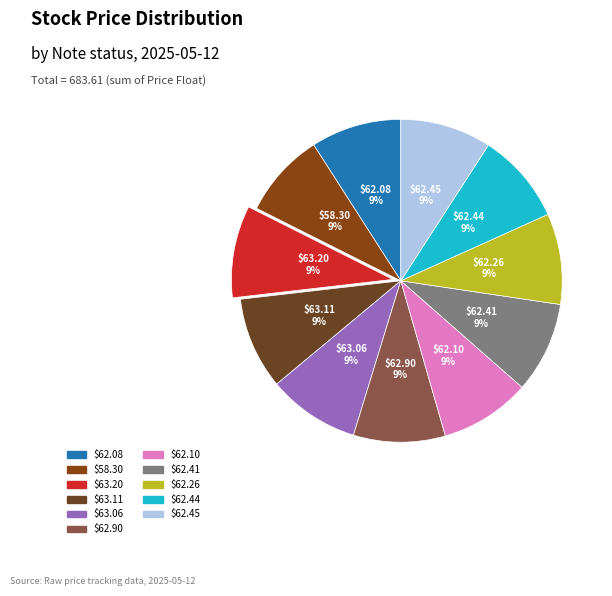

To the nearest percent, what portion does $62.26 represent?

9%